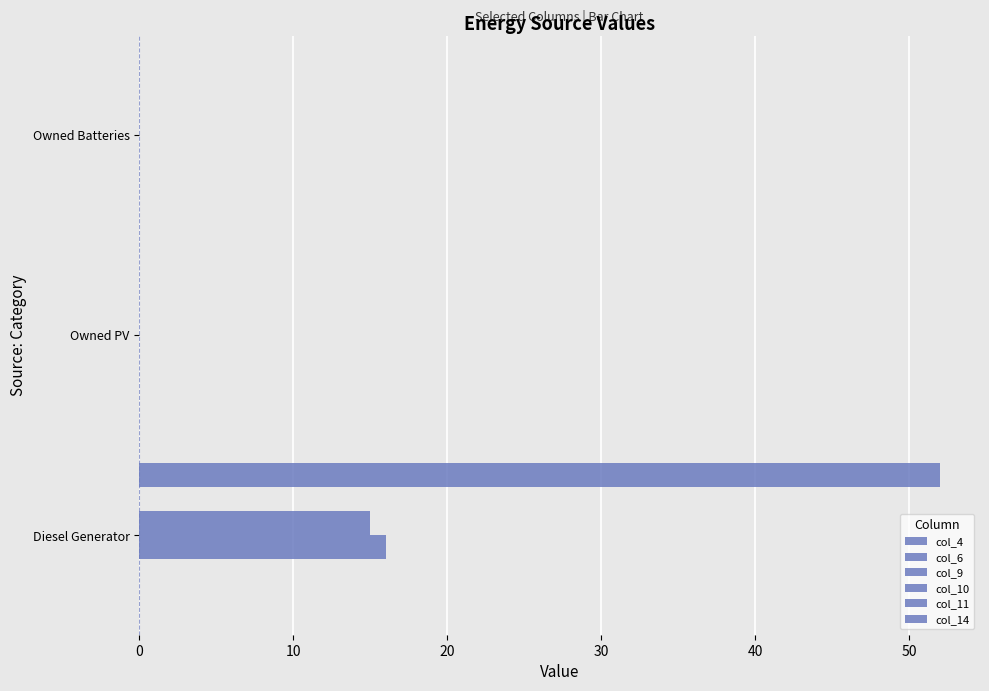

Reading left to right, transcribe all the data shown in this chart.

col_4: 0.1	0.1	0.1
col_6: 0.1	0.1	0.1
col_9: 16.0	0.0	0.0
col_10: 15.0	0.0	0.0
col_11: 0.1	0.1	0.1
col_14: 52.0	0.0	0.0